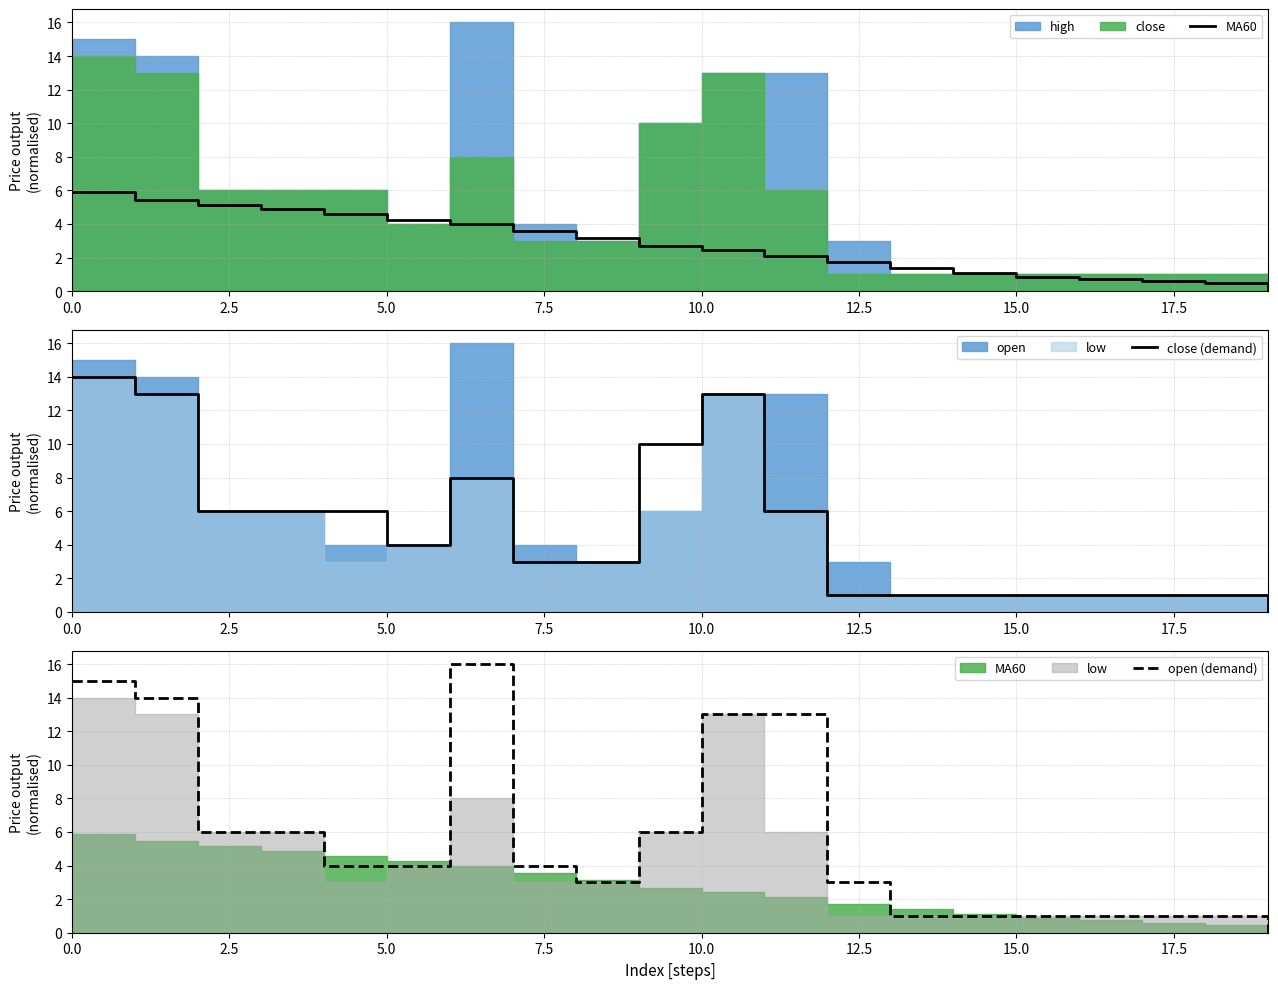

Is it true that close (demand) equals 0.7 at 16?

False